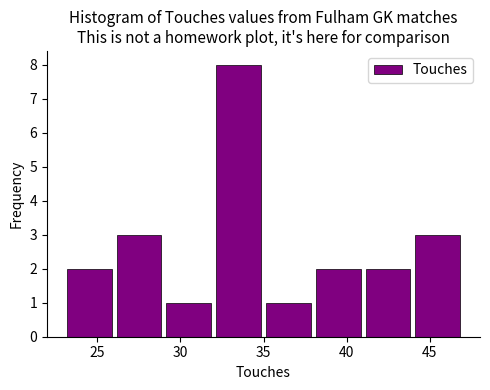

Reading left to right, list every bar in this chart as the range it spans on the x-axis followed by its height. The values are not printed on the chart, so give them approximately, as read against the axis.

23 to 26: 2
26 to 29: 3
29 to 32: 1
32 to 35: 8
35 to 38: 1
38 to 41: 2
41 to 44: 2
44 to 47: 3